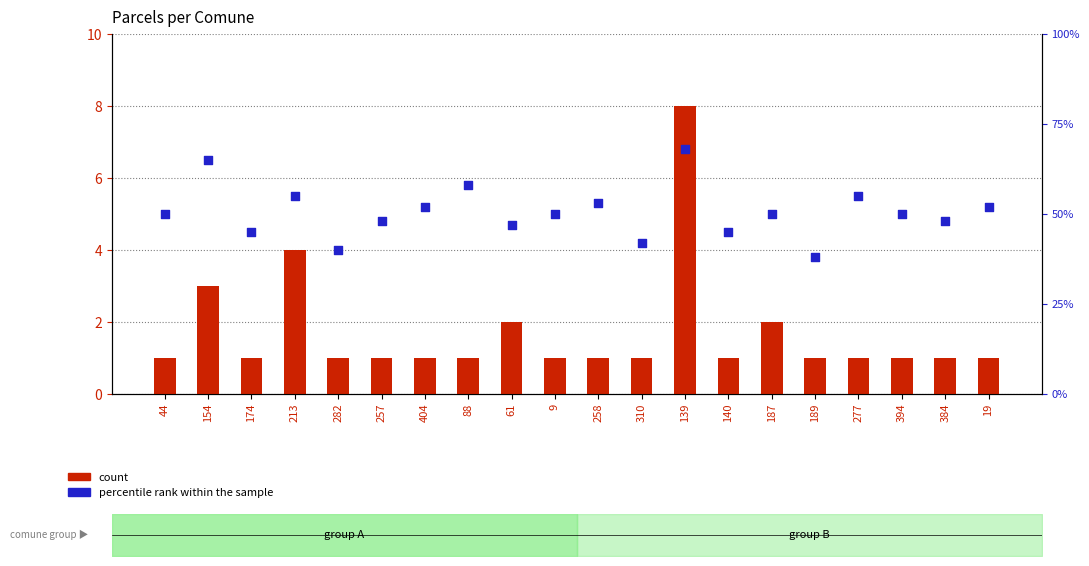

At how many categories does at least one series exceed 8?

20